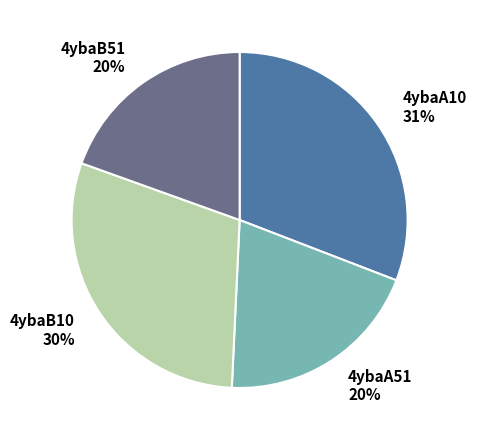

The 4ybaB51 slice represents 31% of the pie. True or false?

False